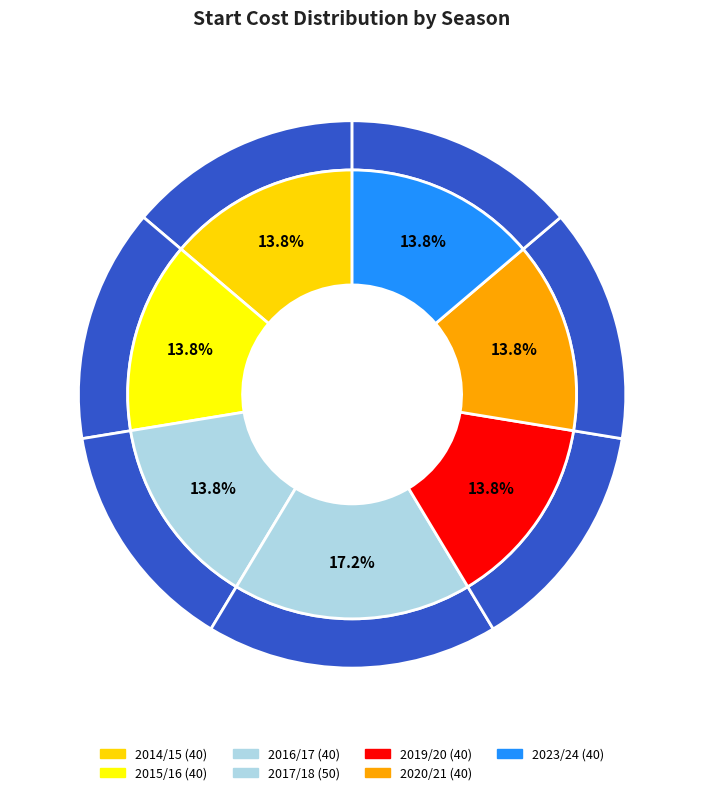

Is it true that 2014/15 is 14% of the pie?

True